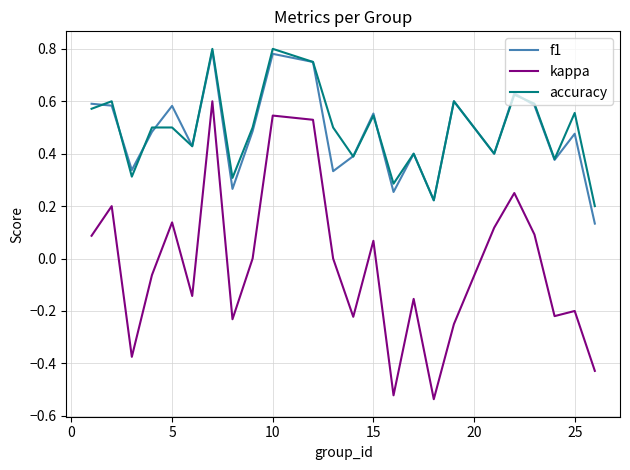

True or false: kappa and accuracy intersect in this chart.

False